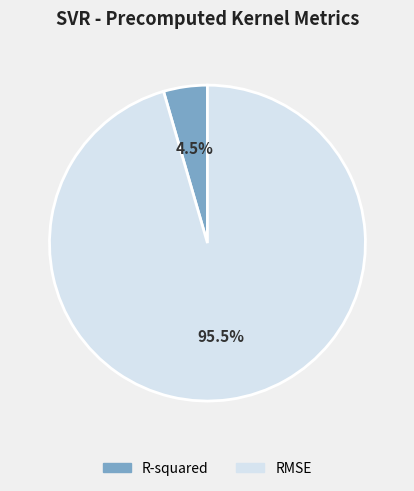

Which category has the smallest portion of the pie?

R-squared